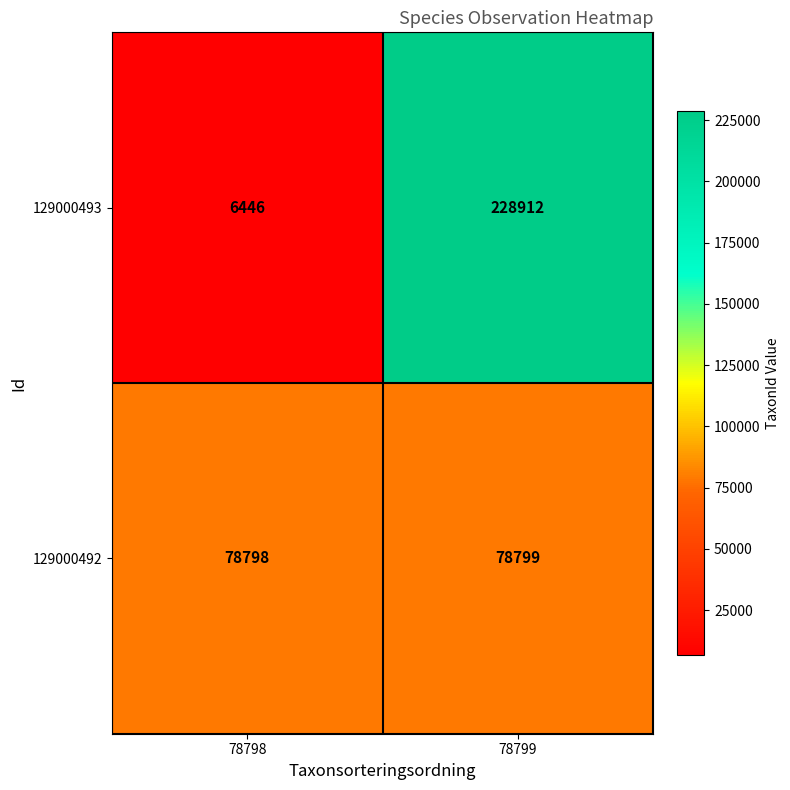

The 129000492 series shows 25192 at 78799. True or false?

False